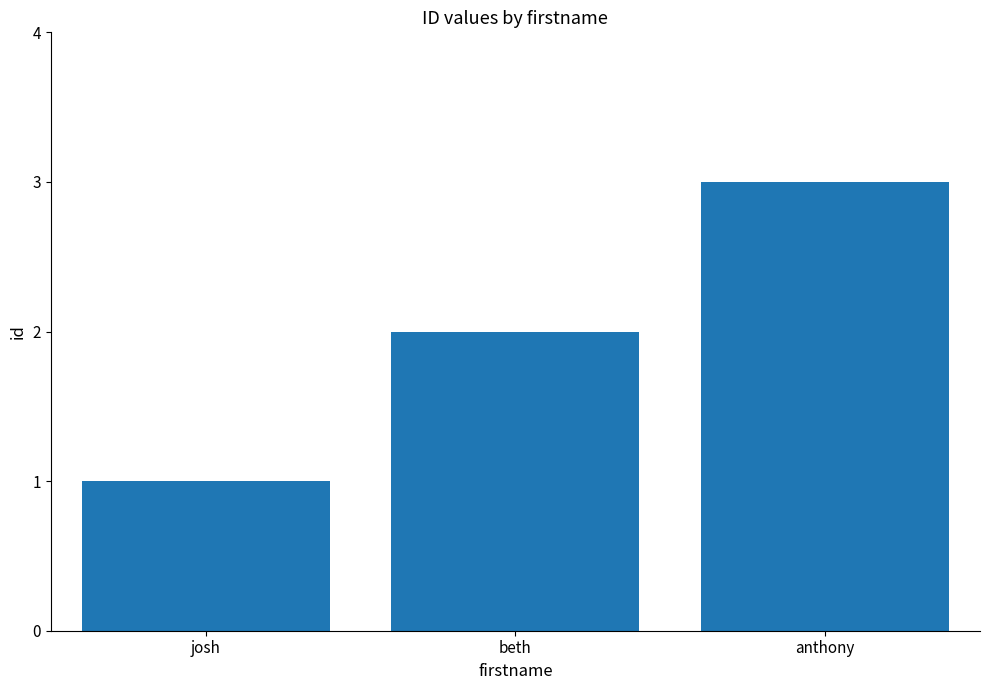

Reading right to left, list all the values displayed in this chart.

anthony=3	beth=2	josh=1